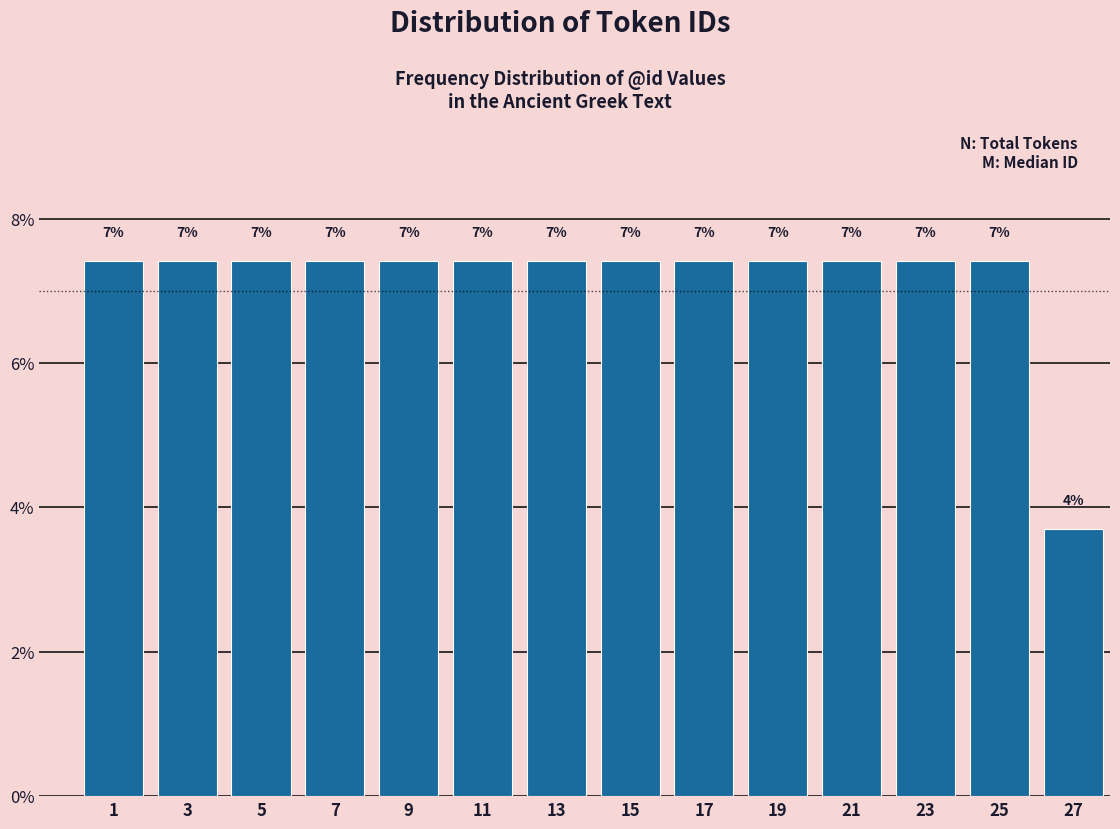

Are the bars horizontal?

No